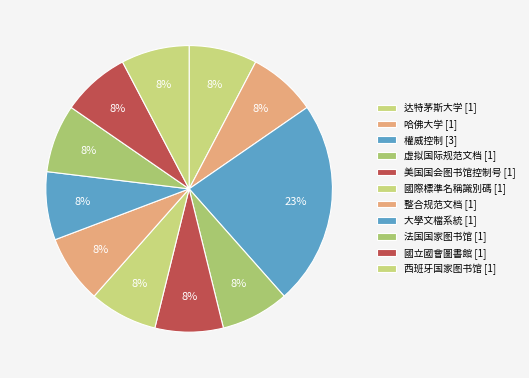

Count the number of slices in the pie.

11